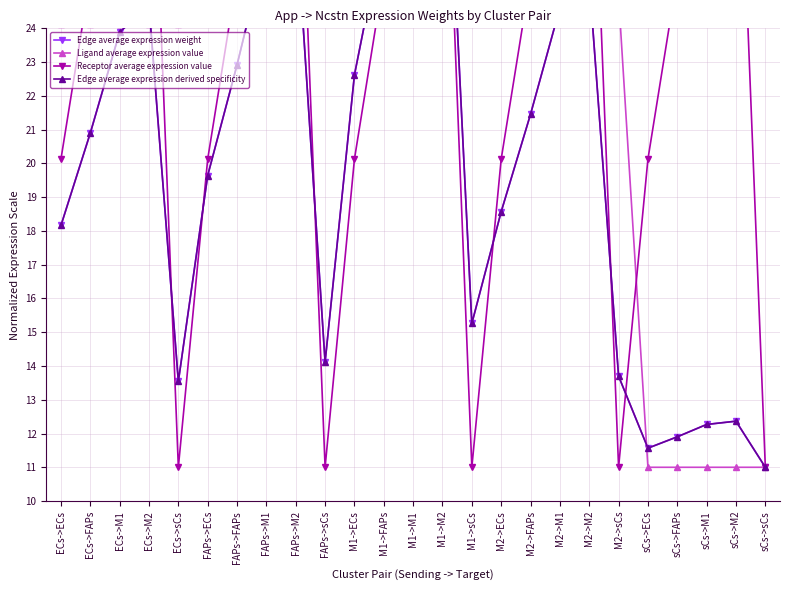

After their last crossing, which series has the higher values: Edge average expression derived specificity or Edge average expression weight?

Edge average expression weight